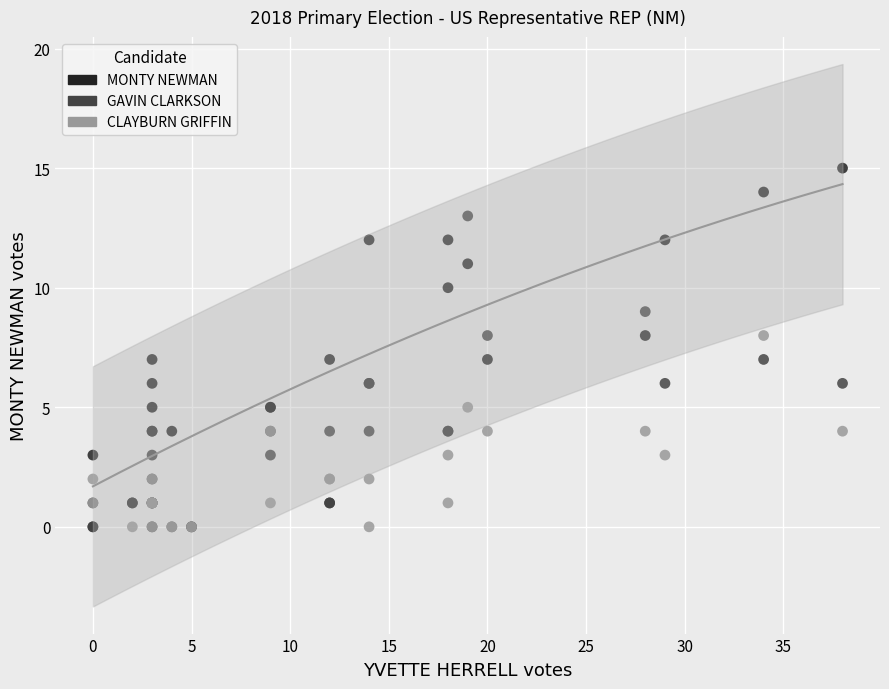

What are all the series names shown in the legend?

MONTY NEWMAN, GAVIN CLARKSON, CLAYBURN GRIFFIN